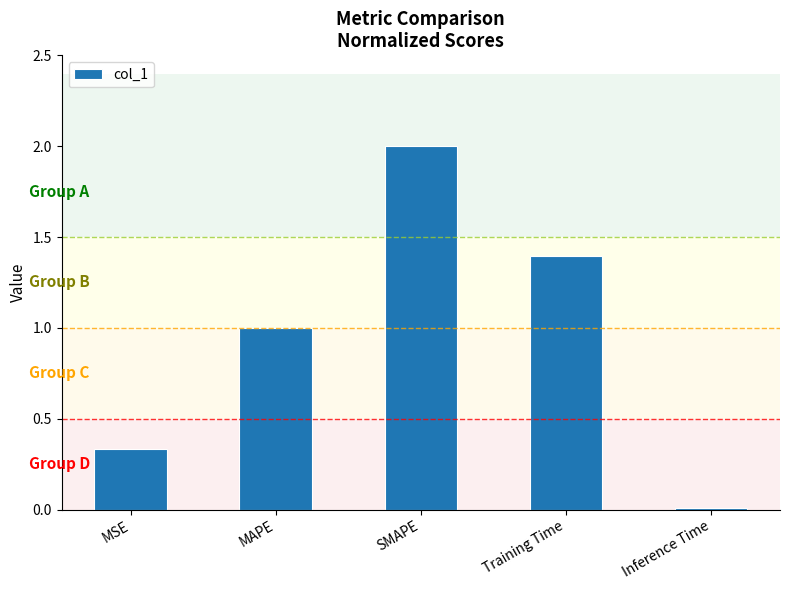

What is the ratio of the value at Training Time to the value at MAPE?

1.4